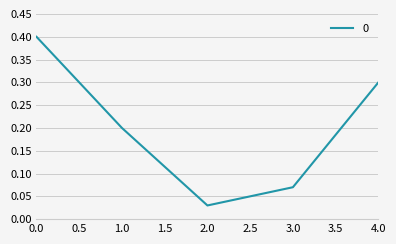

Is this an area chart (filled region under the line)?

No